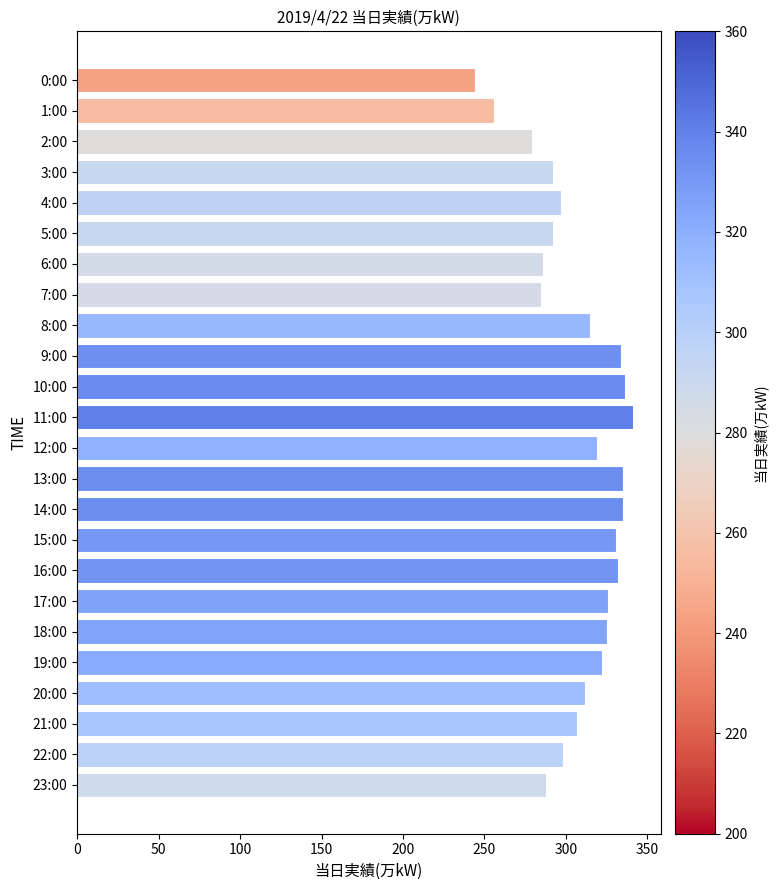

How many categories are shown in the chart?

24